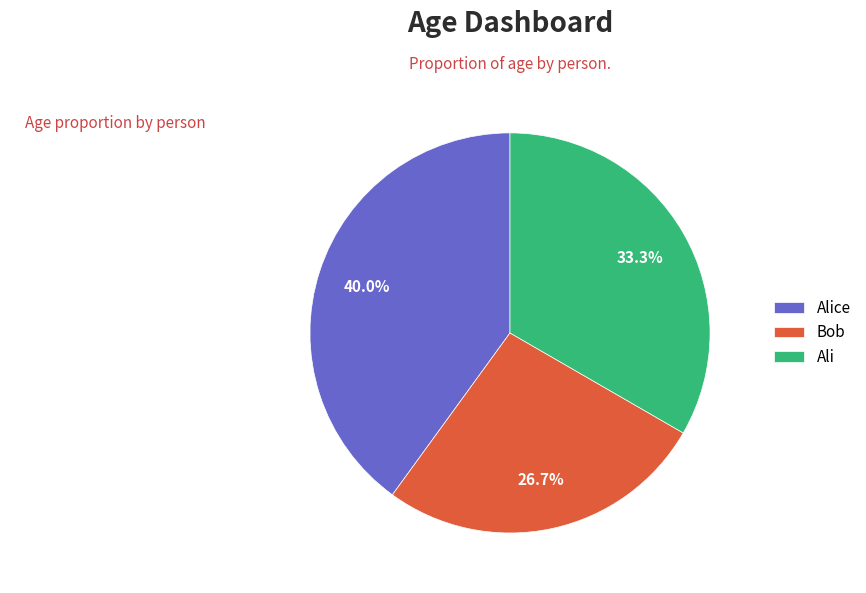

How many slices are in this pie chart?

3